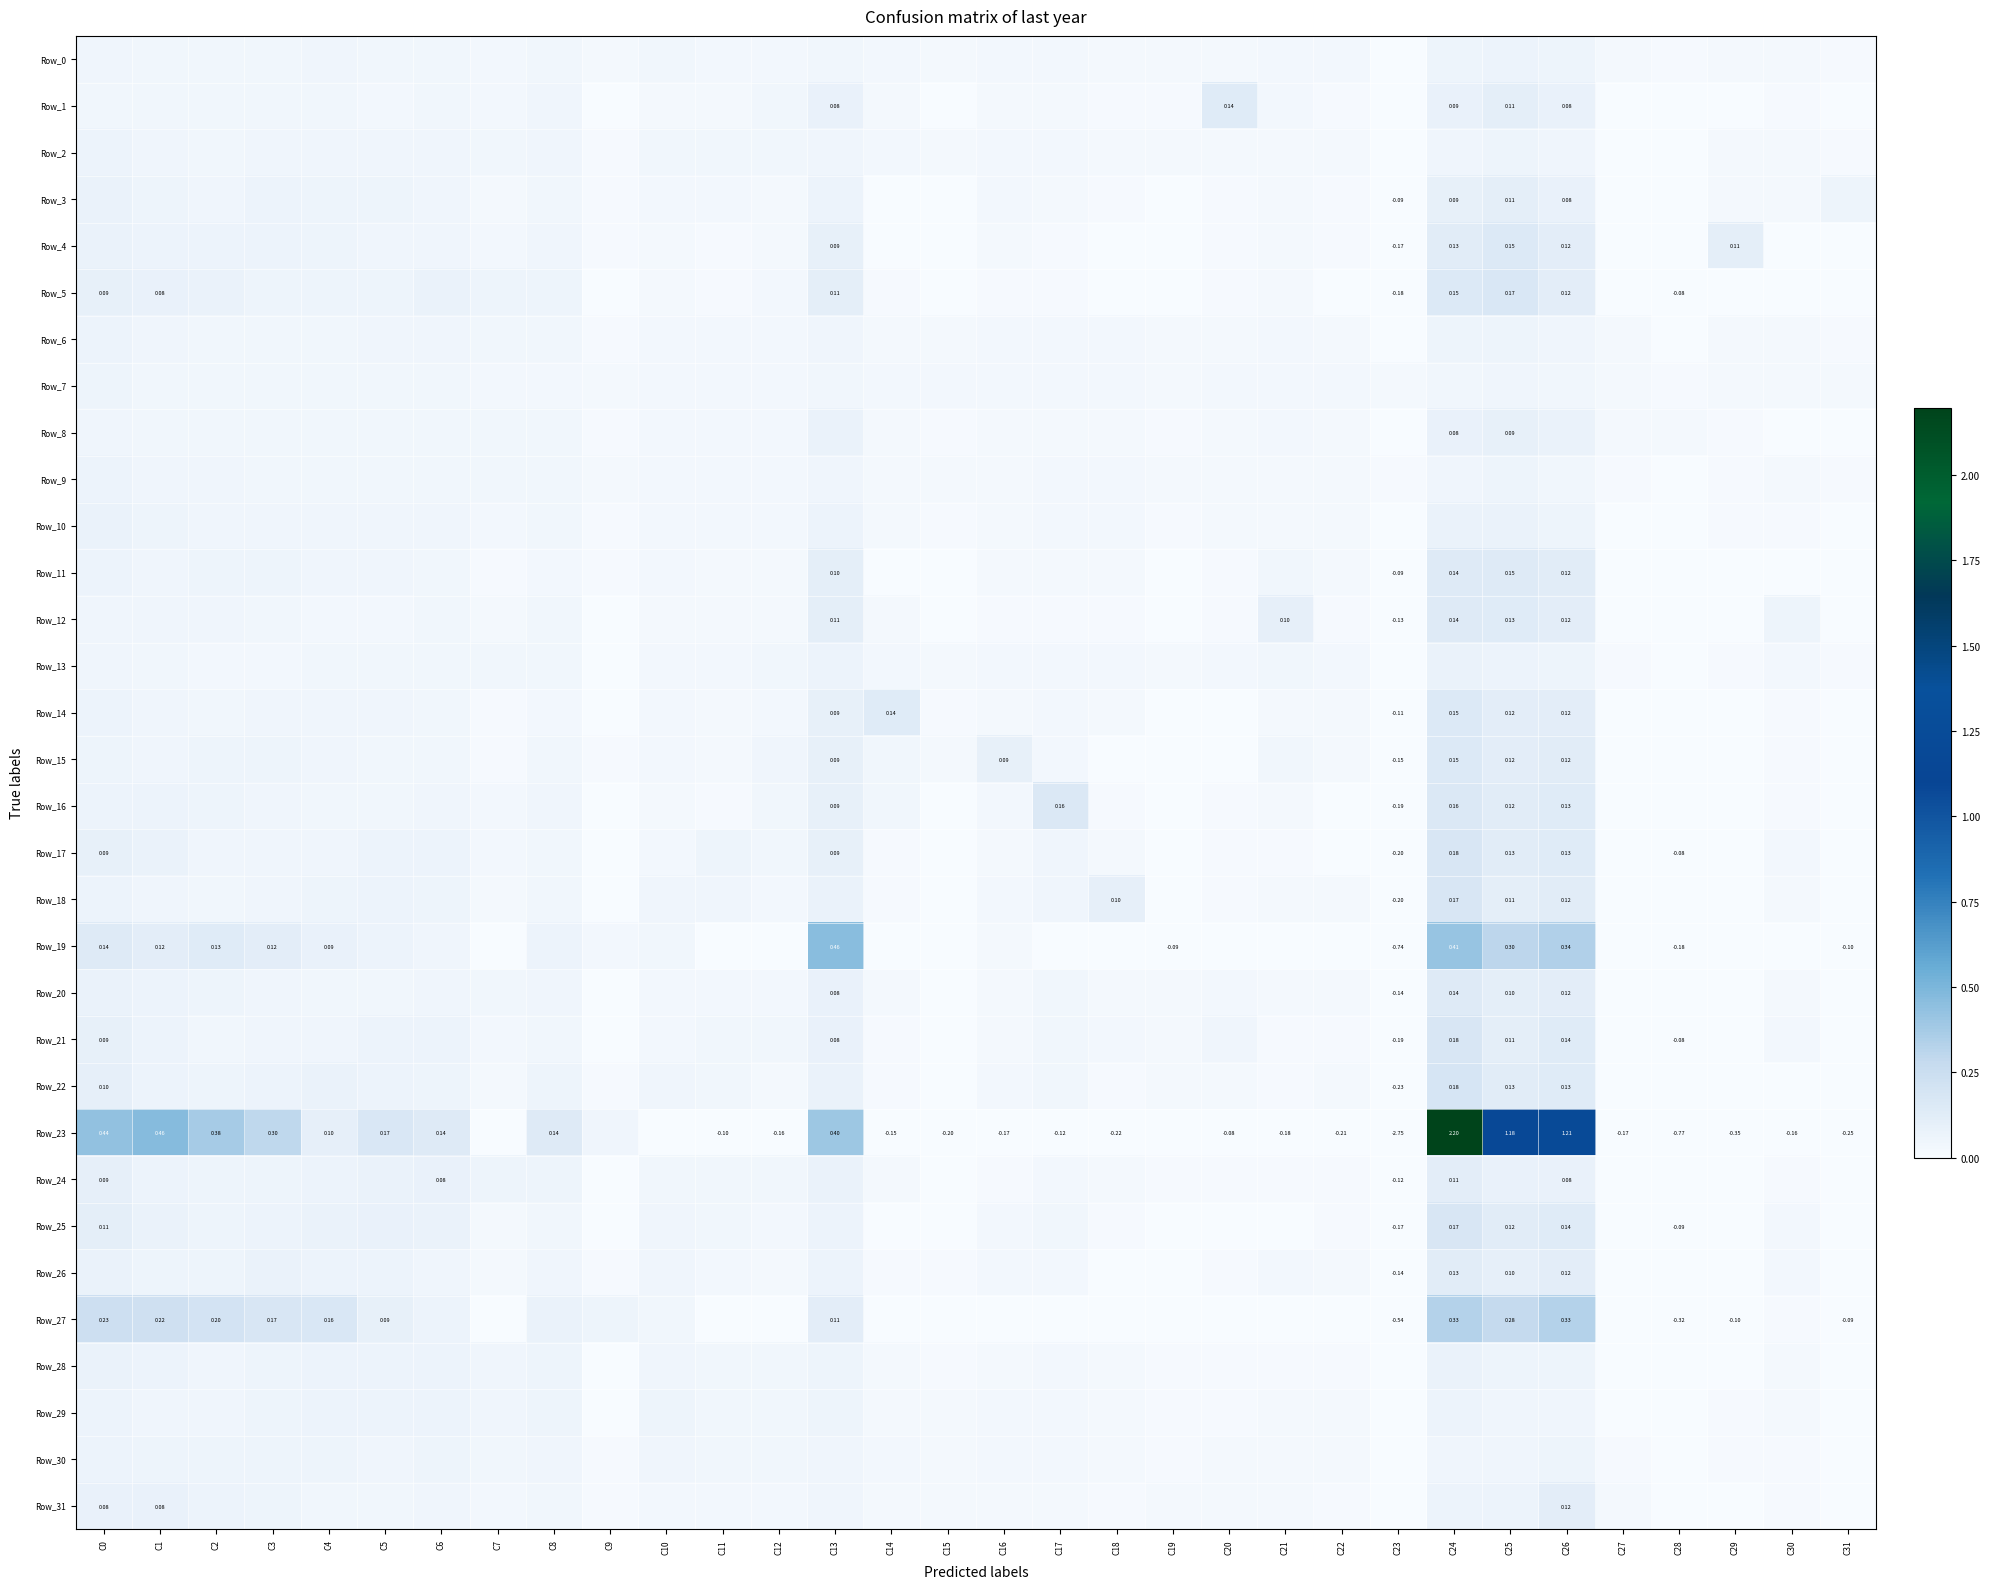

The value of Row_4 at C17 is 0.0. True or false?

True